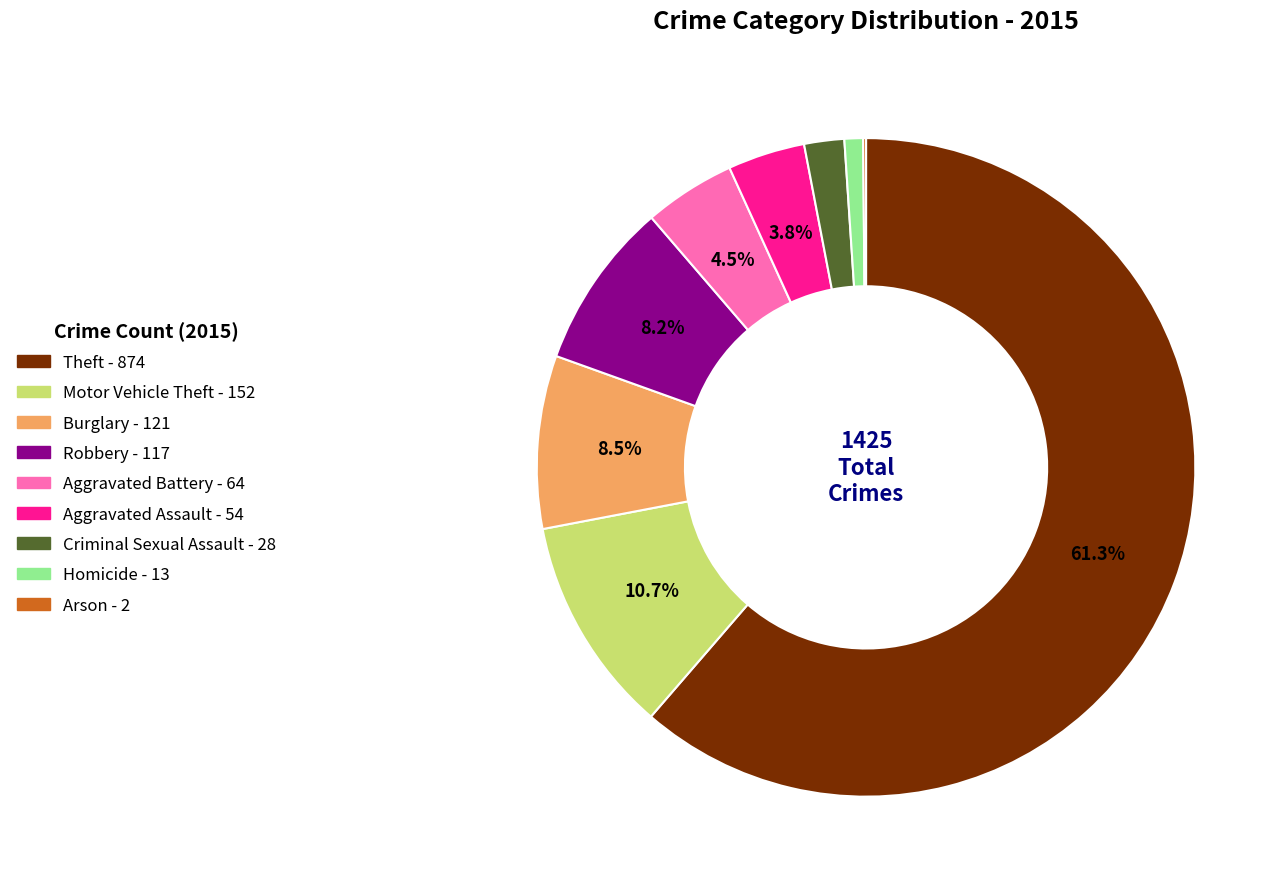

What portion of the pie excludes Motor Vehicle Theft?

89.3%